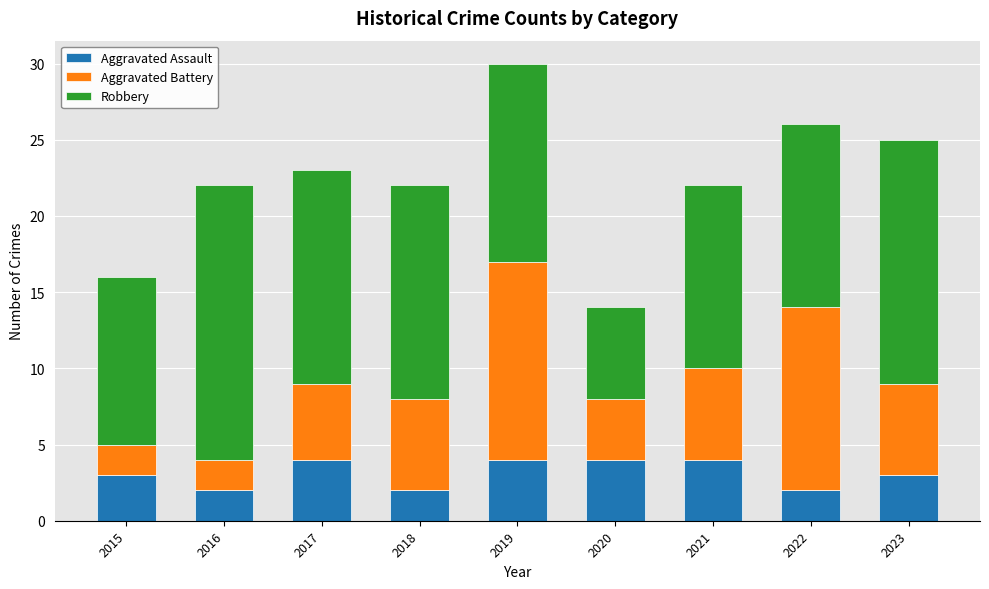

What is the average value of the Aggravated Assault series?

3